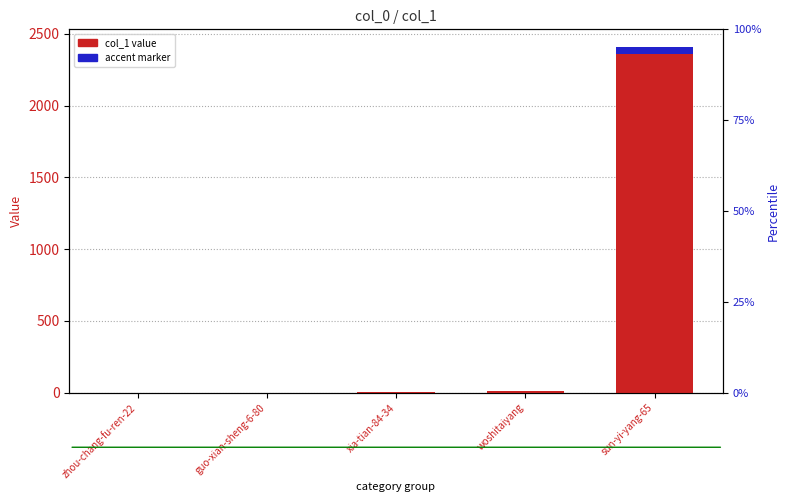

At which category does the chart reach its peak across all series?

sun-yi-yang-65